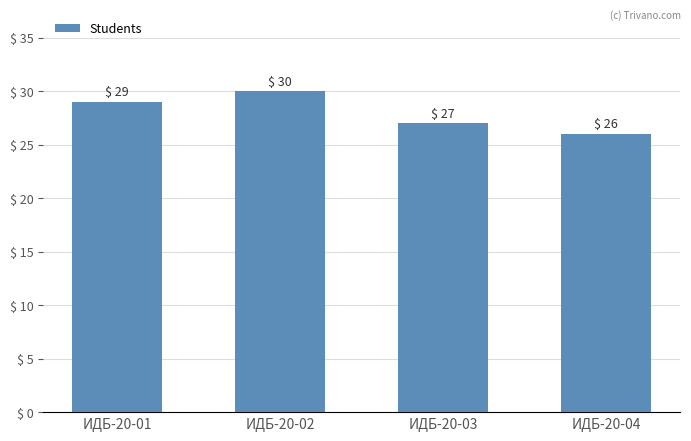

Are the bars grouped side by side (vs. stacked)?

No